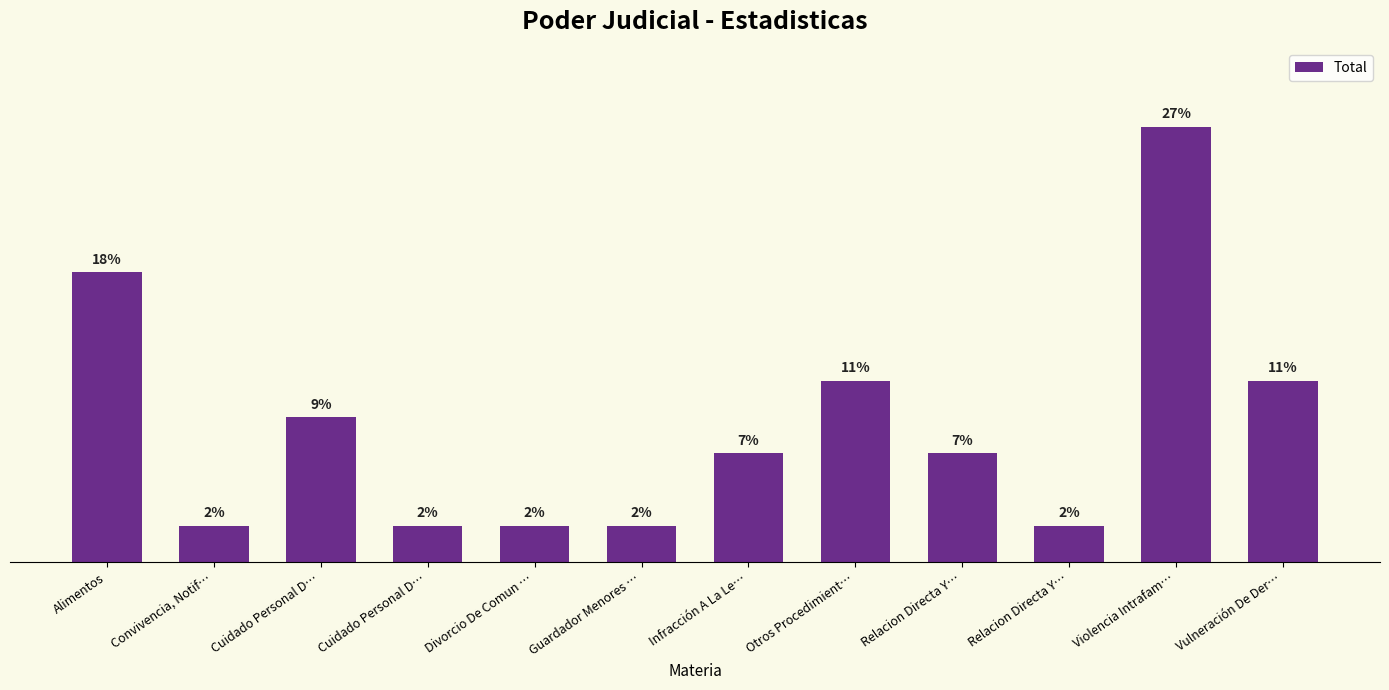

Does the chart contain any negative values?

No